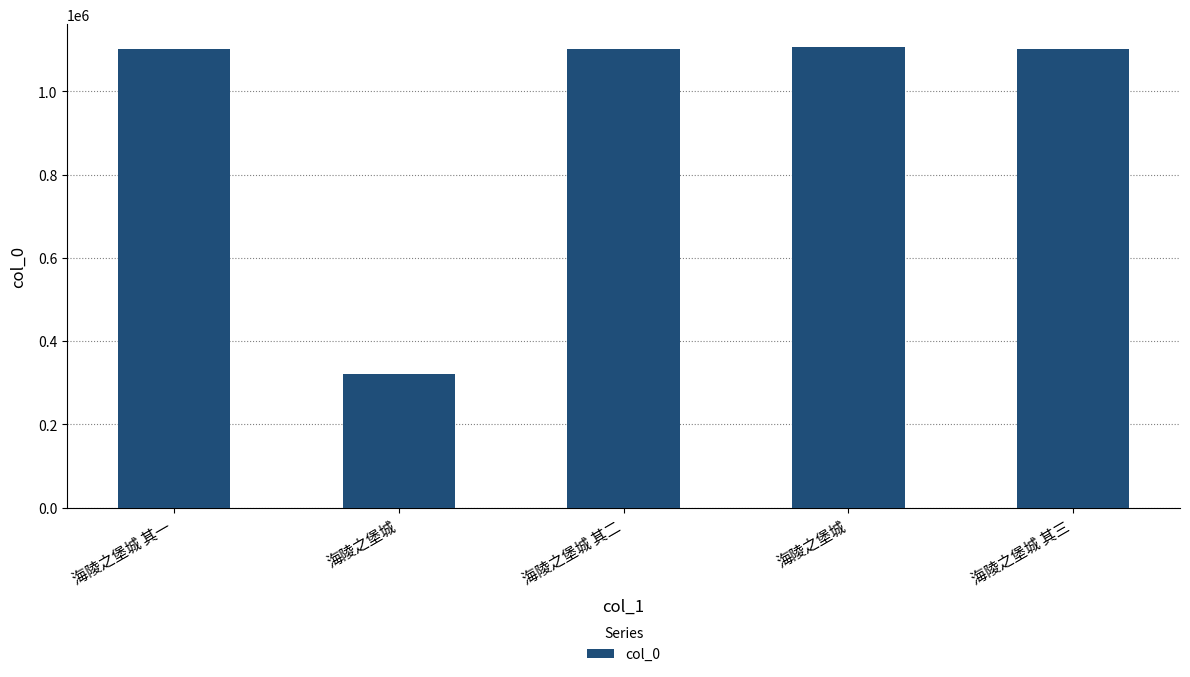

How many bars are there in total?

5